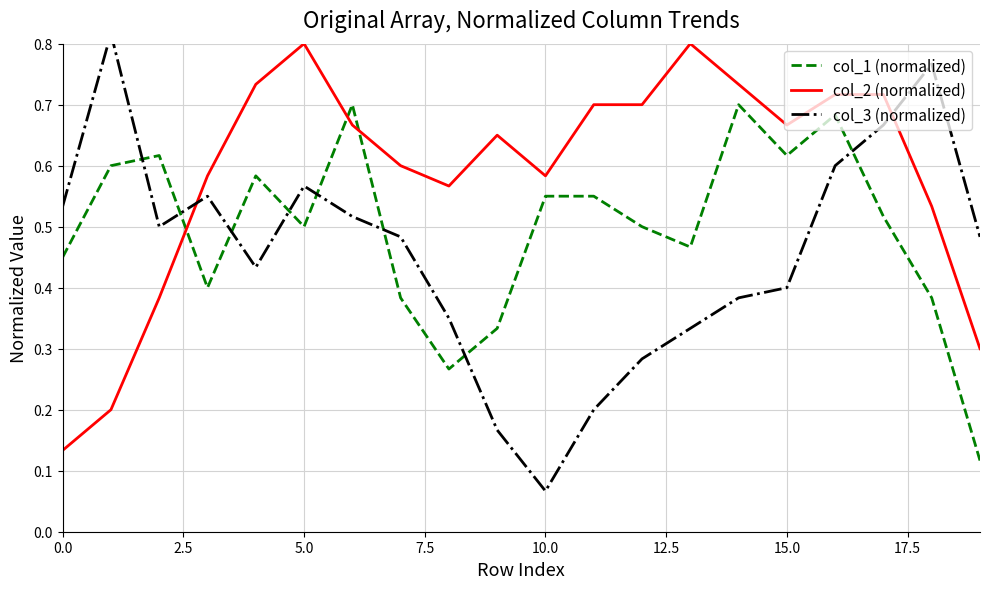

True or false: col_1 (normalized) and col_2 (normalized) intersect in this chart.

True